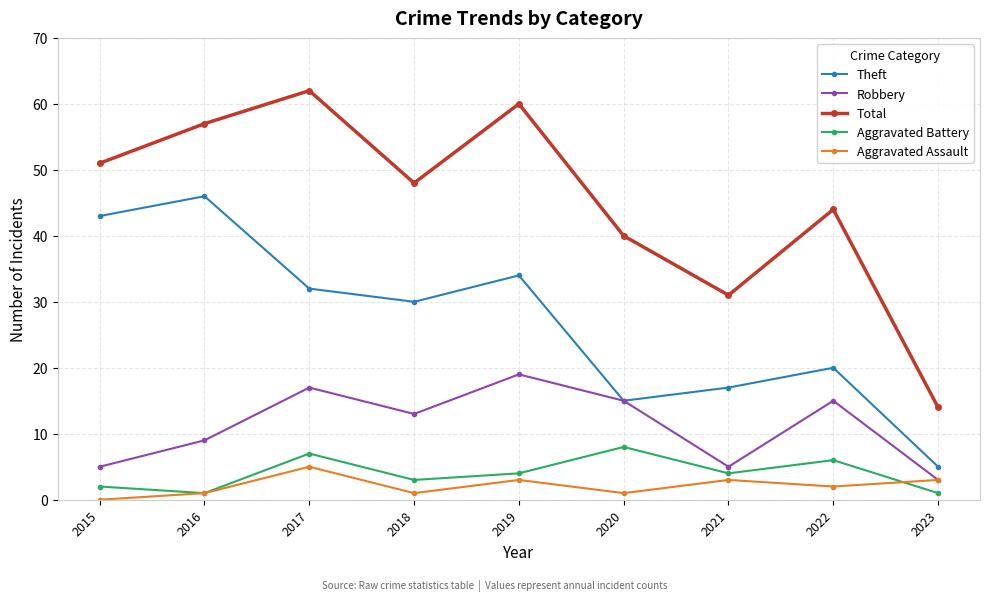

Reading left to right, list all the values displayed in this chart.

Theft: 43	46	32	30	34	15	17	20	5
Robbery: 5	9	17	13	19	15	5	15	3
Total: 51	57	62	48	60	40	31	44	14
Aggravated Battery: 2	1	7	3	4	8	4	6	1
Aggravated Assault: 0	1	5	1	3	1	3	2	3